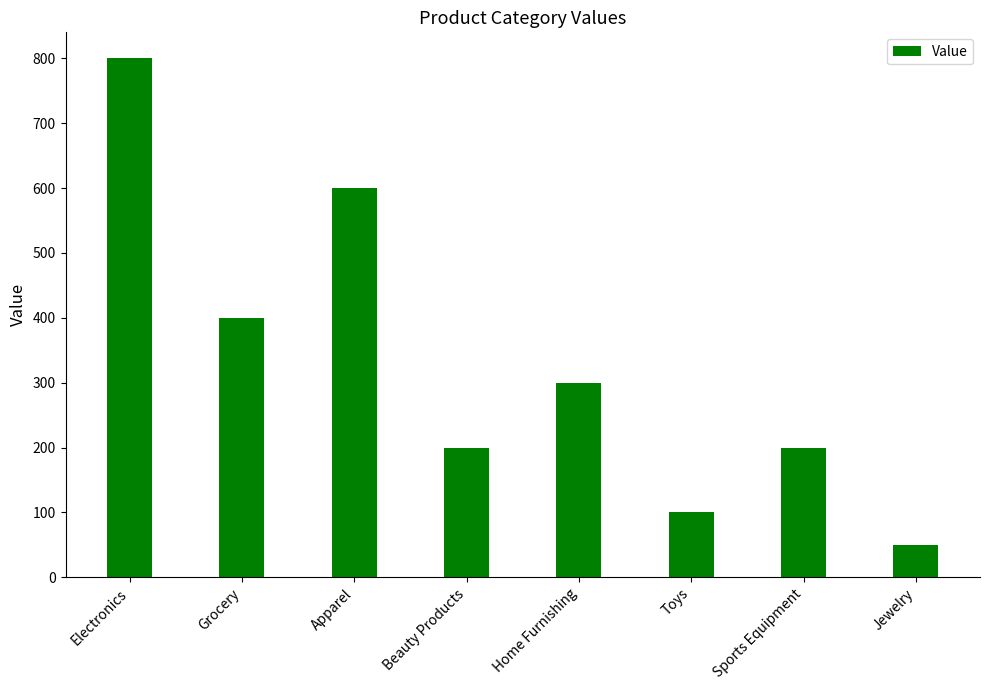

What is the approximate value at Apparel, to the nearest 50?

600